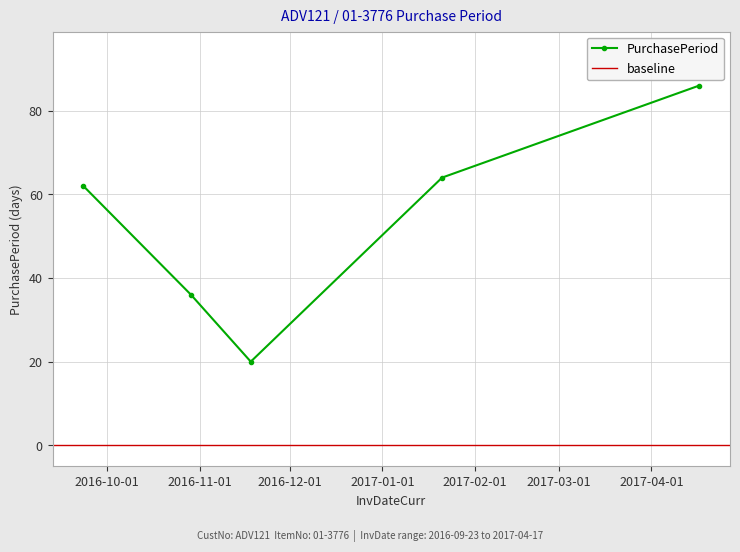

Reading left to right, extract all data points from this chart.

62	36	20	64	86